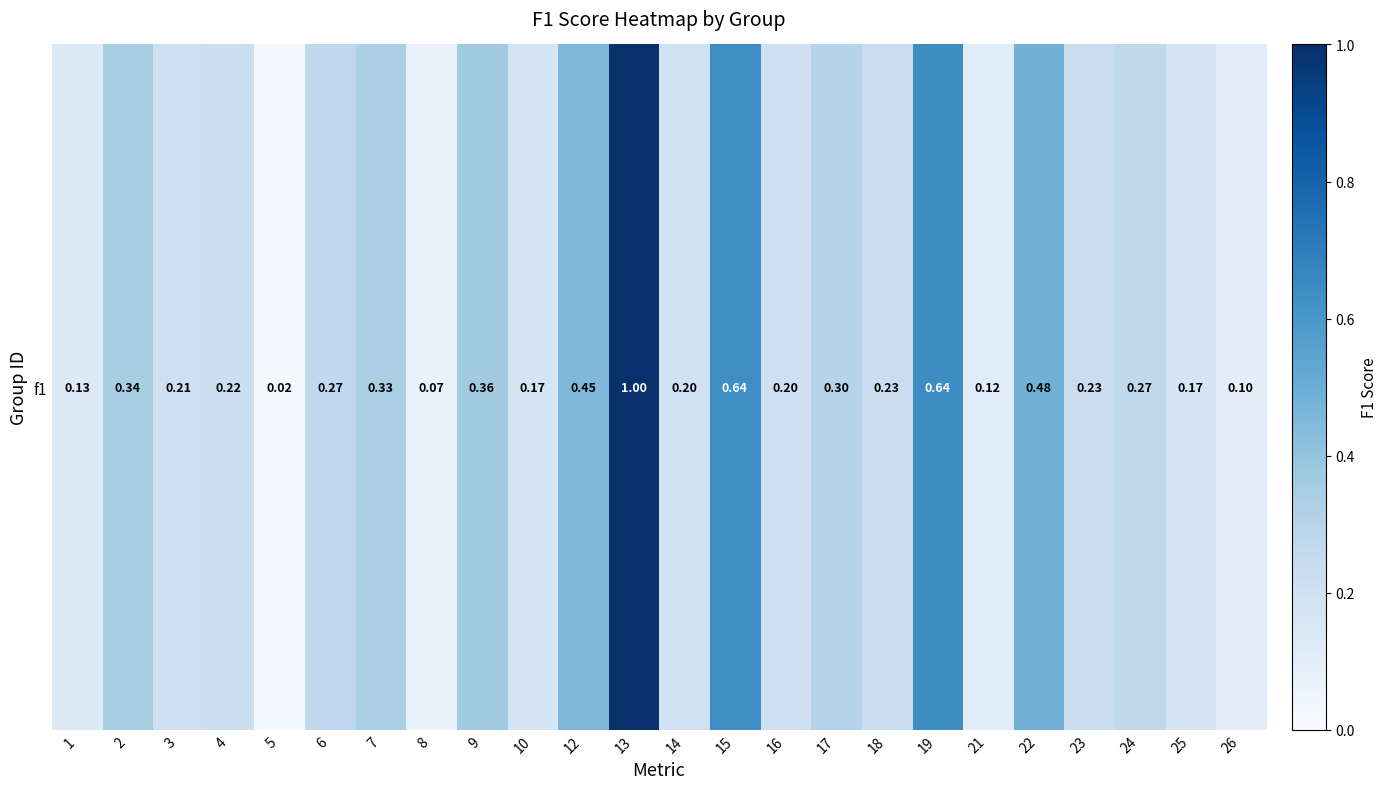

What is the average value?

0.3